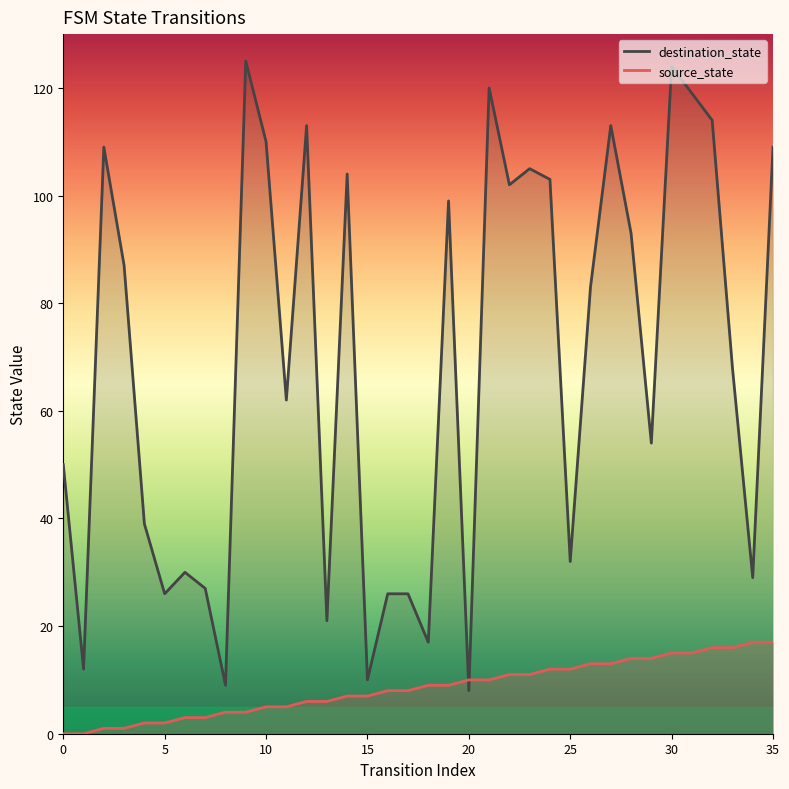

Is it true that destination_state equals 6 at 5?

False